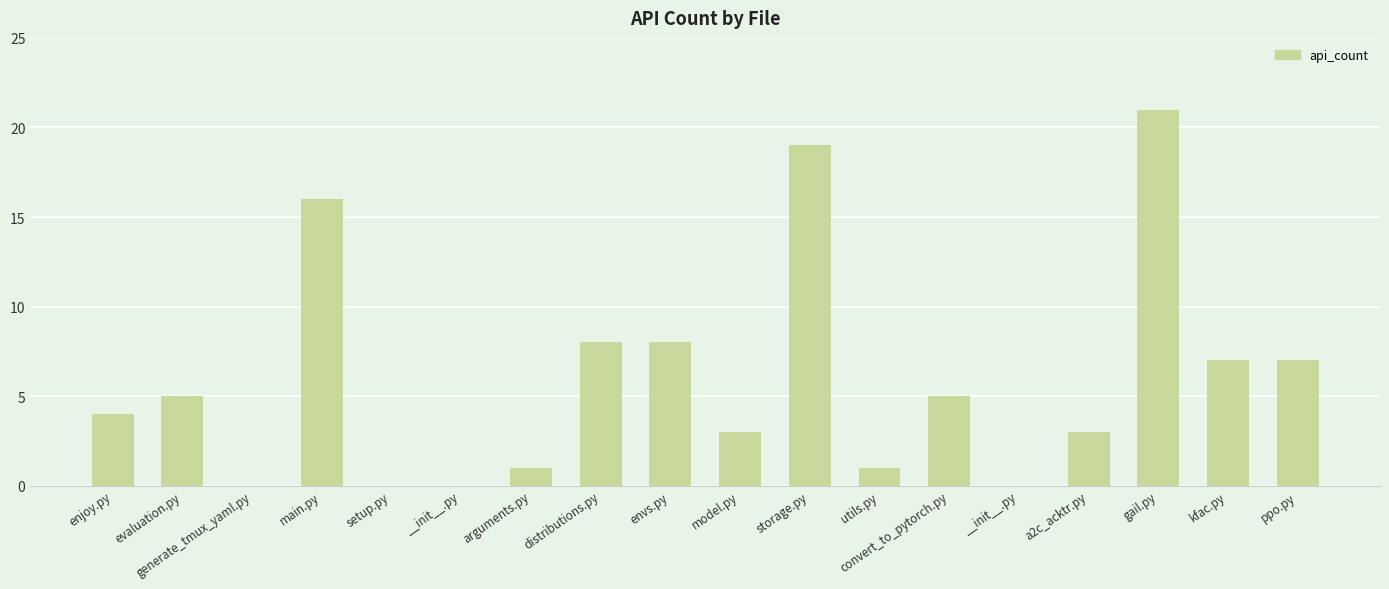

What is the value of the 13th bar from the left?

5